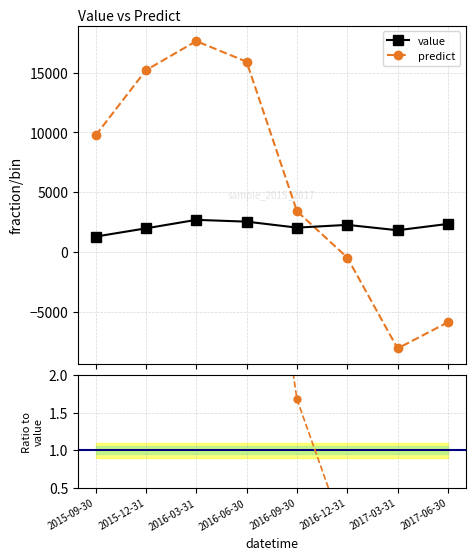

How many values in predict/value are below zero?

3